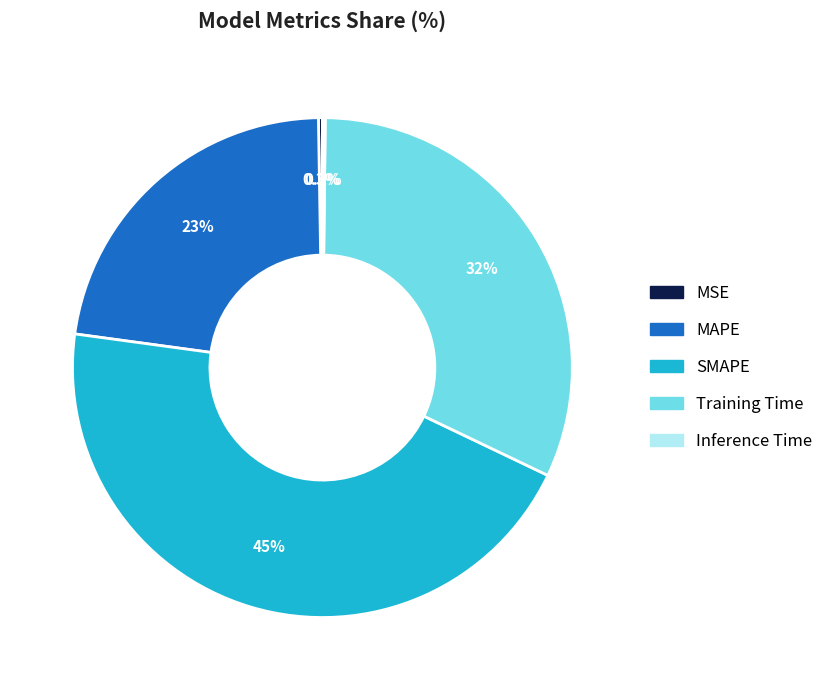

Which category has the biggest portion of the pie?

SMAPE